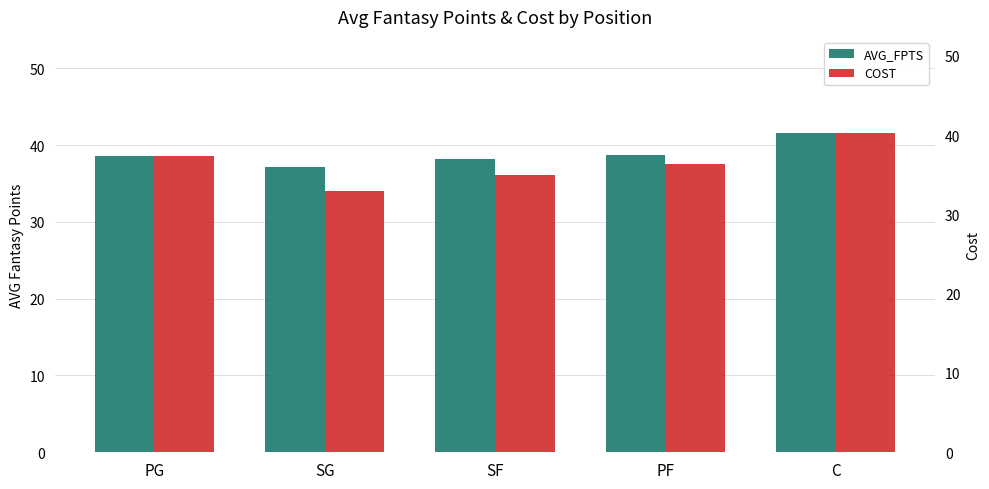

Reading right to left, what are all the values shown in this chart?

AVG_FPTS: 41.6	38.7	38.2	37.2	38.6
COST: 40.3	36.3	35.0	33.0	37.4